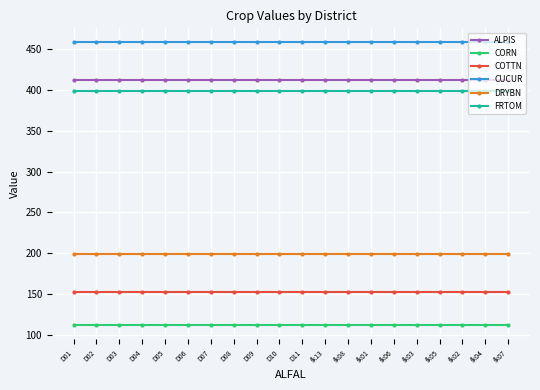

What is the lowest value of the FRTOM series?

398.8